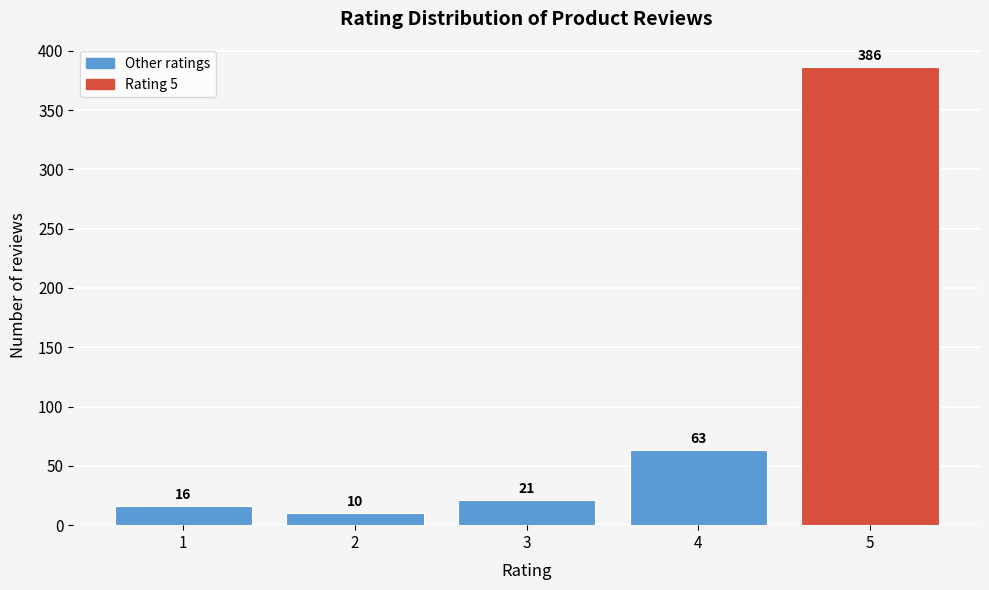

Which range on the x-axis has the tallest bar?

4.5 to 5.5